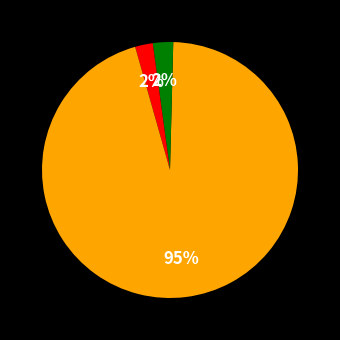

How many segments does this pie chart have?

5